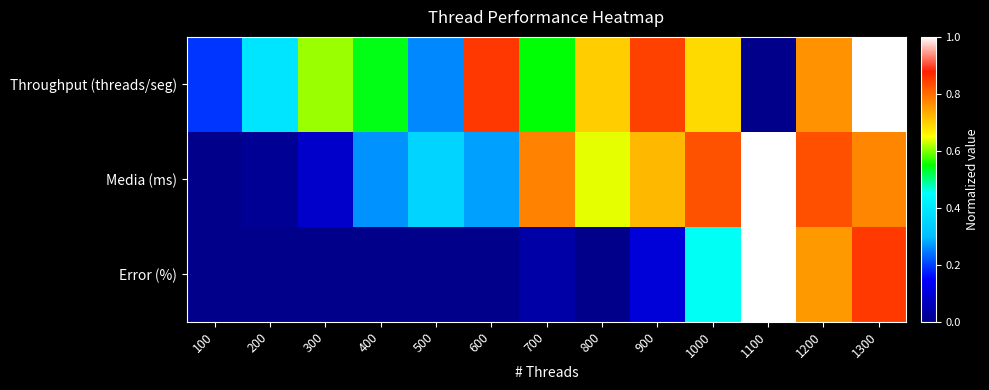

Reading left to right, extract all data points from this chart.

Throughput (threads/seg): 100=0.2	200=0.4	300=0.6	400=0.5	500=0.3	600=0.9	700=0.5	800=0.7	900=0.8	1000=0.7	1100=0.0	1200=0.8	1300=1.0
Media (ms): 100=0.0	200=0.0	300=0.1	400=0.3	500=0.4	600=0.3	700=0.8	800=0.6	900=0.7	1000=0.8	1100=1.0	1200=0.8	1300=0.8
Error (%): 100=0.0	200=0.0	300=0.0	400=0.0	500=0.0	600=0.0	700=0.0	800=0.0	900=0.1	1000=0.5	1100=1.0	1200=0.8	1300=0.9